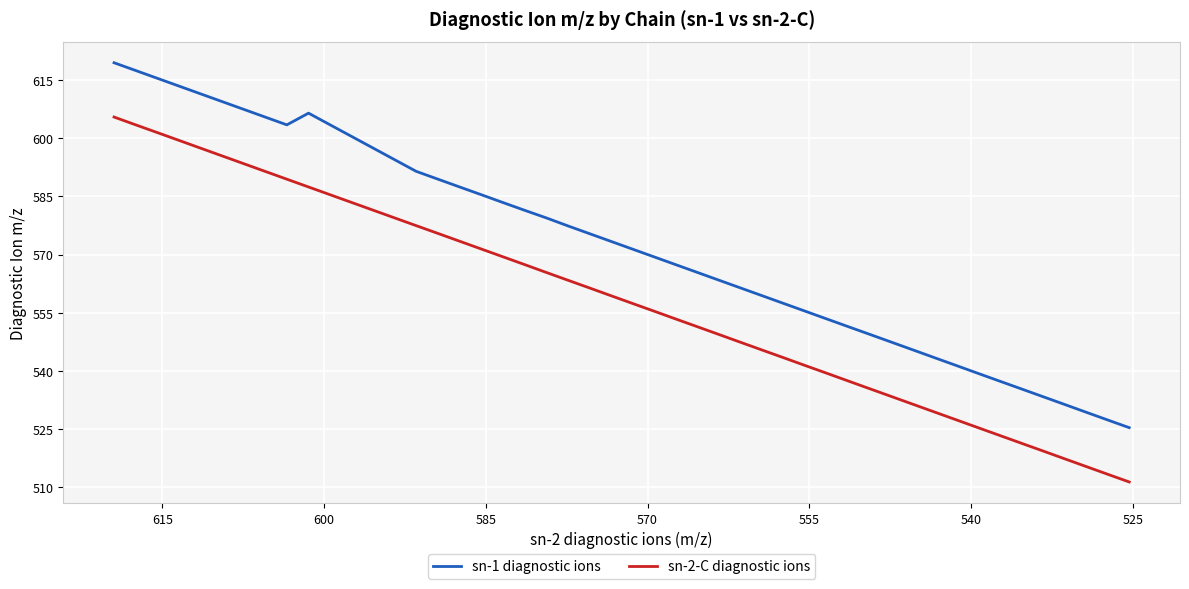

True or false: sn-1 diagnostic ions and sn-2-C diagnostic ions intersect in this chart.

False